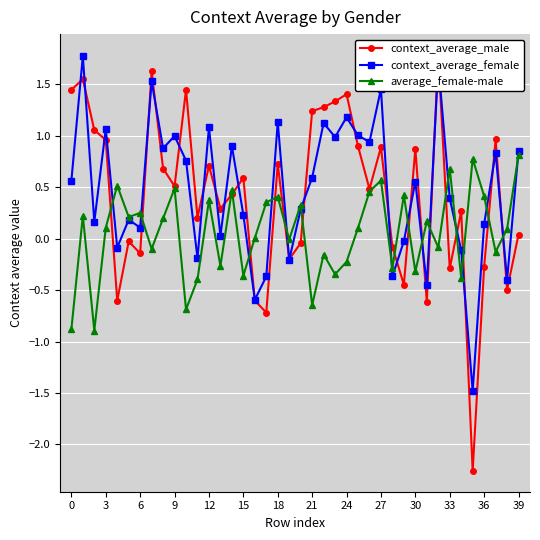

At which label does context_average_male reach its peak?

32